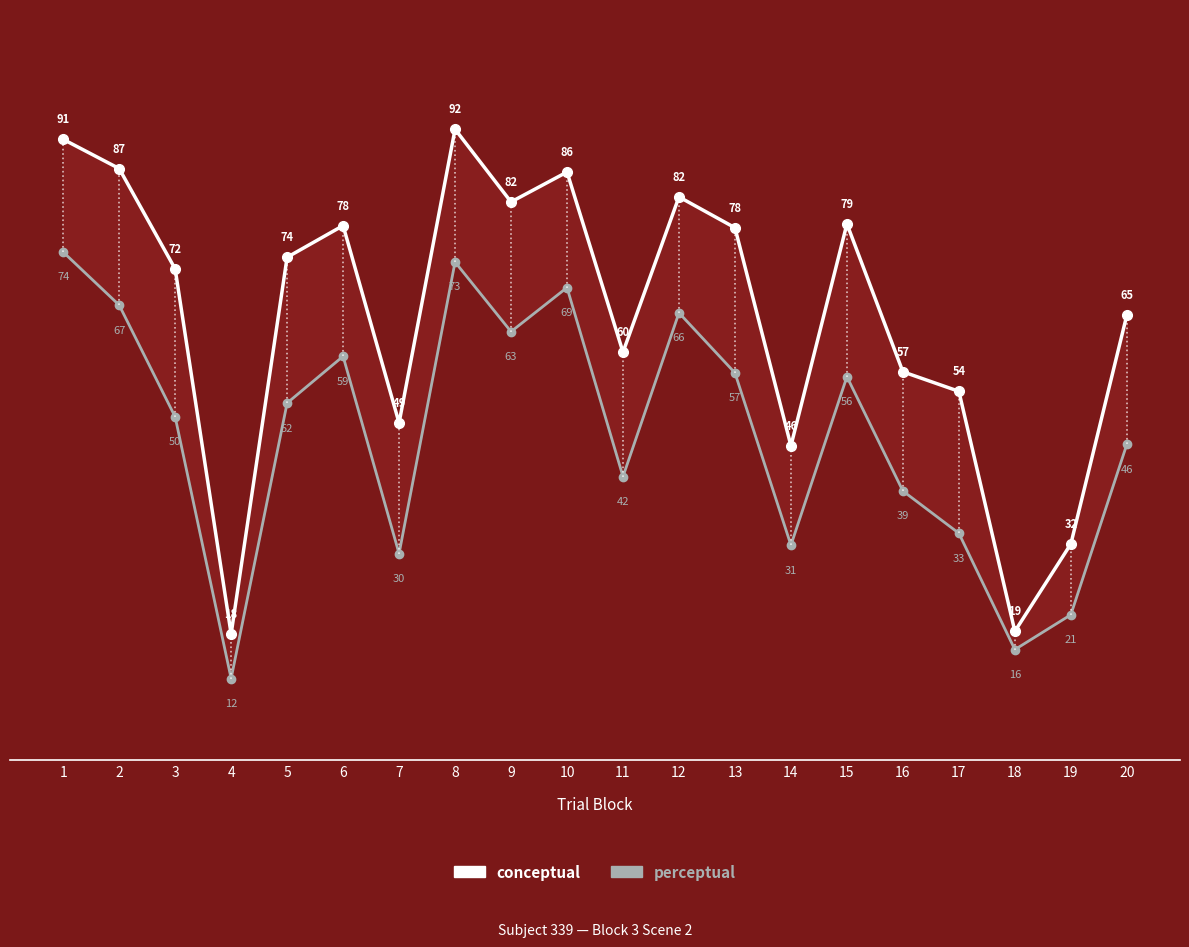

What is the sum of all perceptual values?

957.3